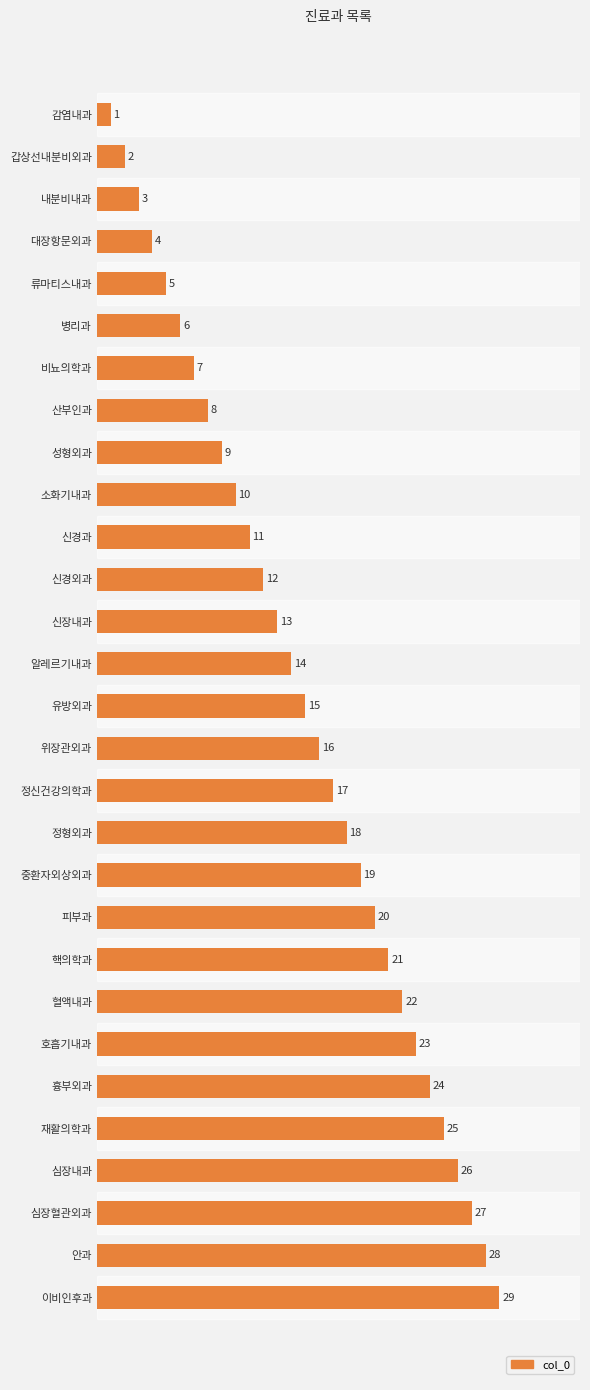

The value at 소화기내과 is 17. True or false?

False